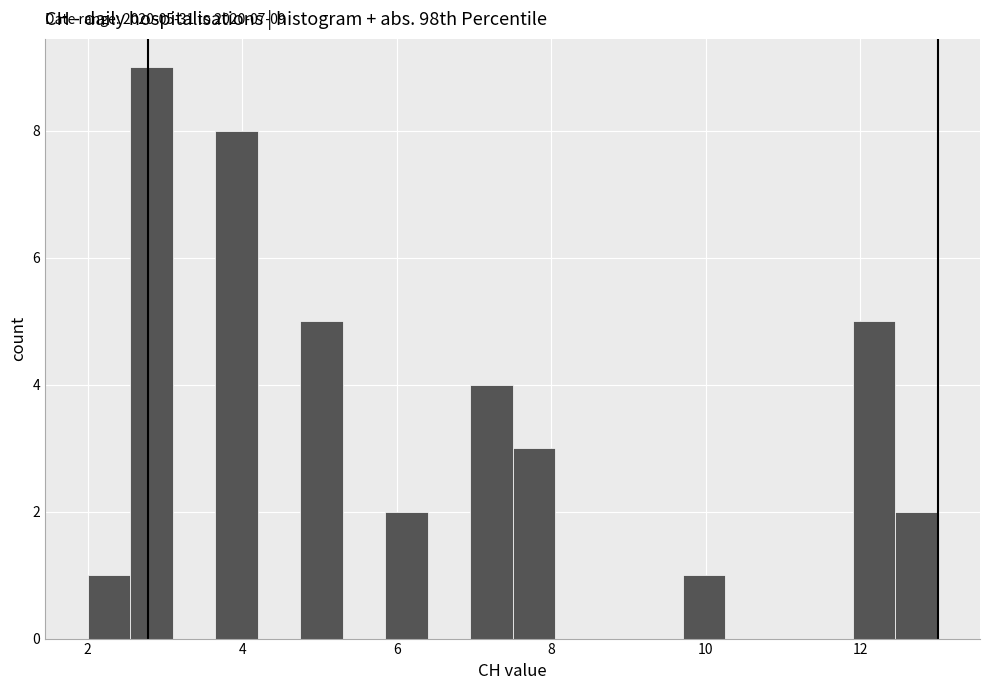

Around what value on the x-axis is the tallest bar? Give the approximate position of its centre, as read against the axis.

2.8